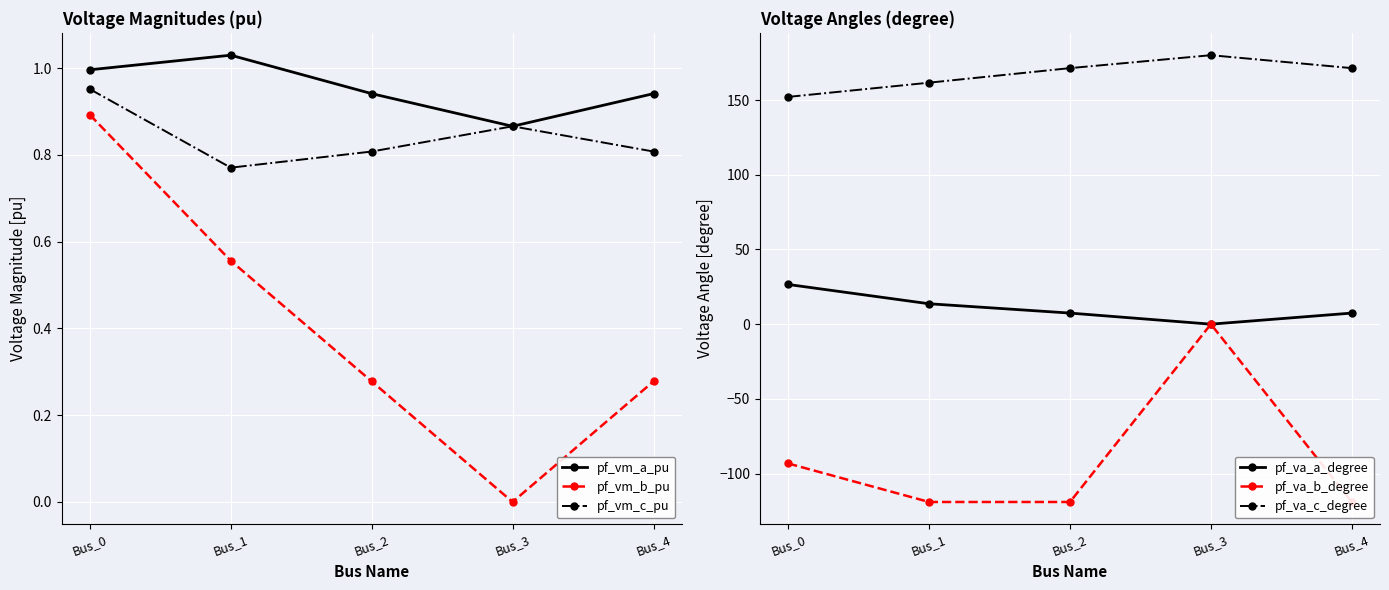

Reading left to right, extract all data points from this chart.

pf_vm_a_pu: 1.0	1.0	0.9	0.9	0.9
pf_vm_b_pu: 0.9	0.6	0.3	0.0	0.3
pf_vm_c_pu: 1.0	0.8	0.8	0.9	0.8
pf_va_a_degree: 26.6	13.7	7.4	0.0	7.4
pf_va_b_degree: -93.2	-119.0	-119.0	0.0	-119.0
pf_va_c_degree: 152.1	161.6	171.3	180.0	171.3